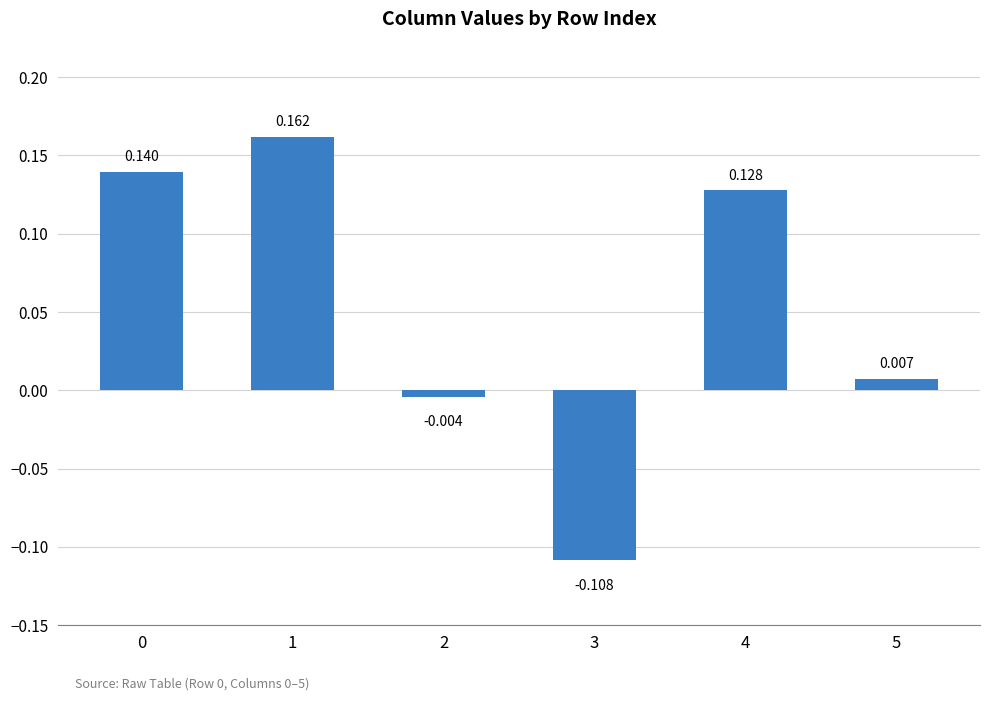

Between 2 and 3, which is larger?

2